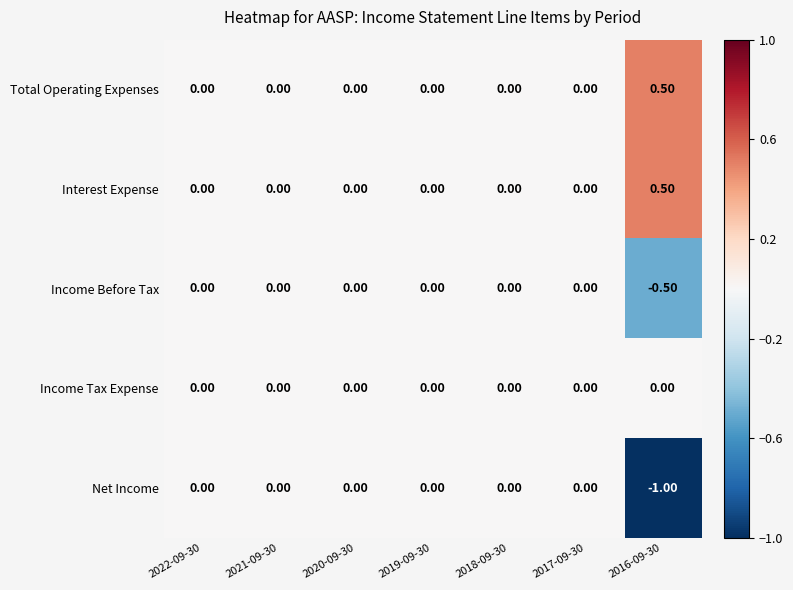

What is the sum of the Total Operating Expenses values at 2016-09-30 and 2022-09-30?

0.5